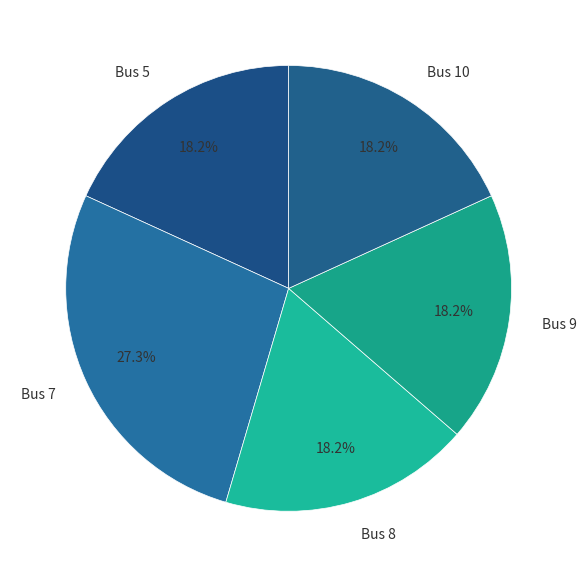

Does Bus 8 represent more than half of the total?

No